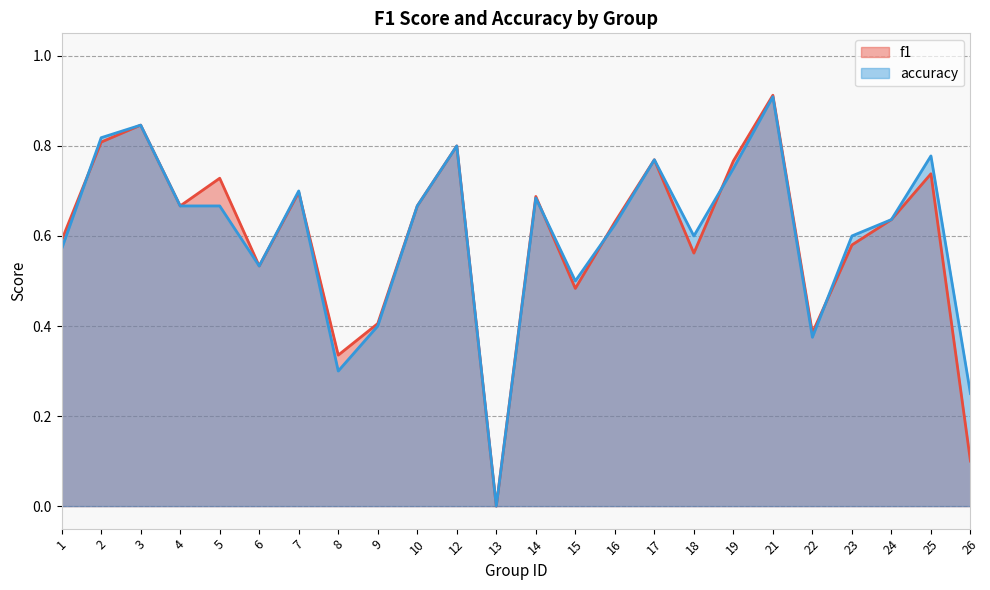

Rank the series at 8 from lowest to highest value.

accuracy, f1